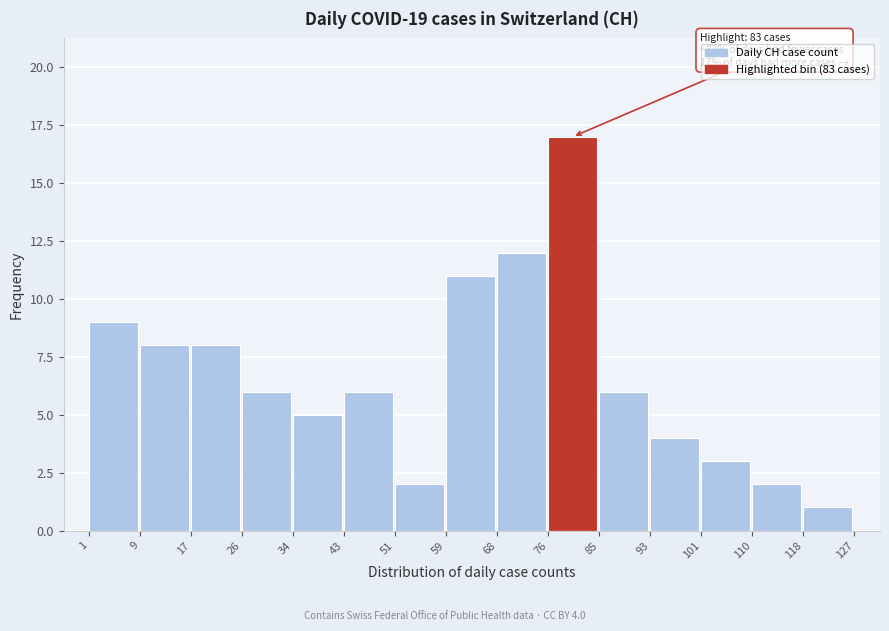

Which range on the x-axis has the tallest bar?

76 to 85